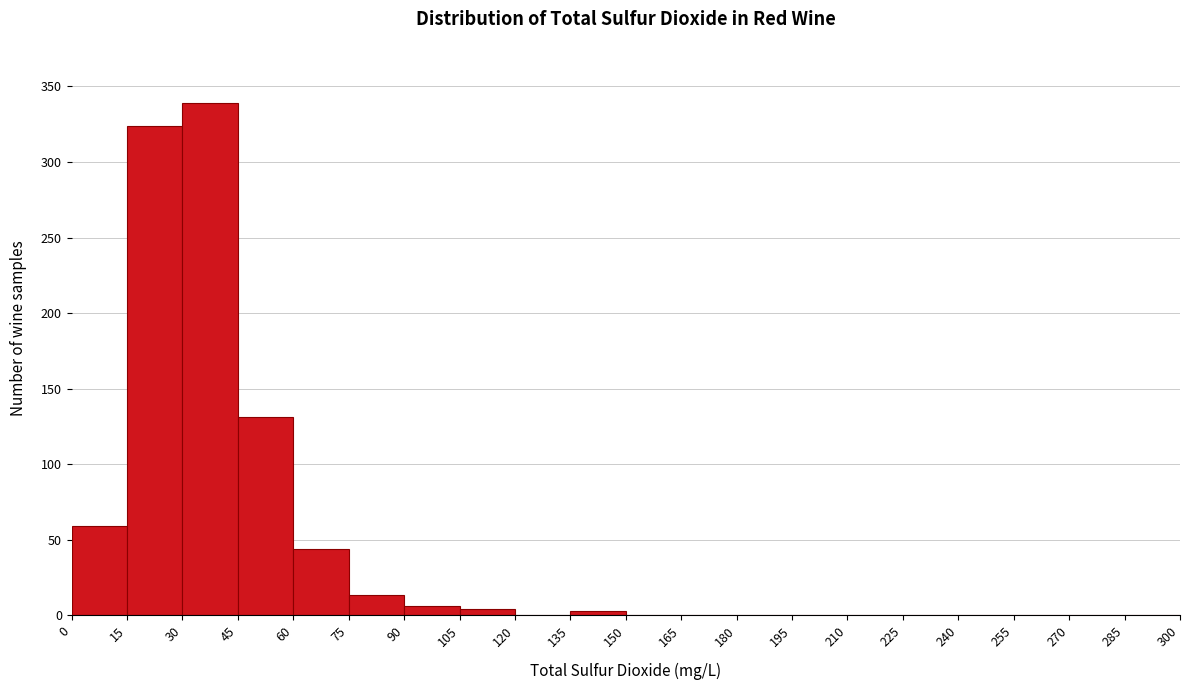

Reading left to right, transcribe this chart: for each bar, give the range it covers on the x-axis and its height. The values are not printed on the chart, so give them approximately, as read against the axis.

0 to 15: 60
15 to 30: 325
30 to 45: 340
45 to 60: 130
60 to 75: 45
75 to 90: 15
90 to 105: 5
105 to 120: under 5
120 to 135: 0
135 to 150: under 5
150 to 165: 0
165 to 180: 0
180 to 195: 0
195 to 210: 0
210 to 225: 0
225 to 240: 0
240 to 255: 0
255 to 270: 0
270 to 285: 0
285 to 300: 0